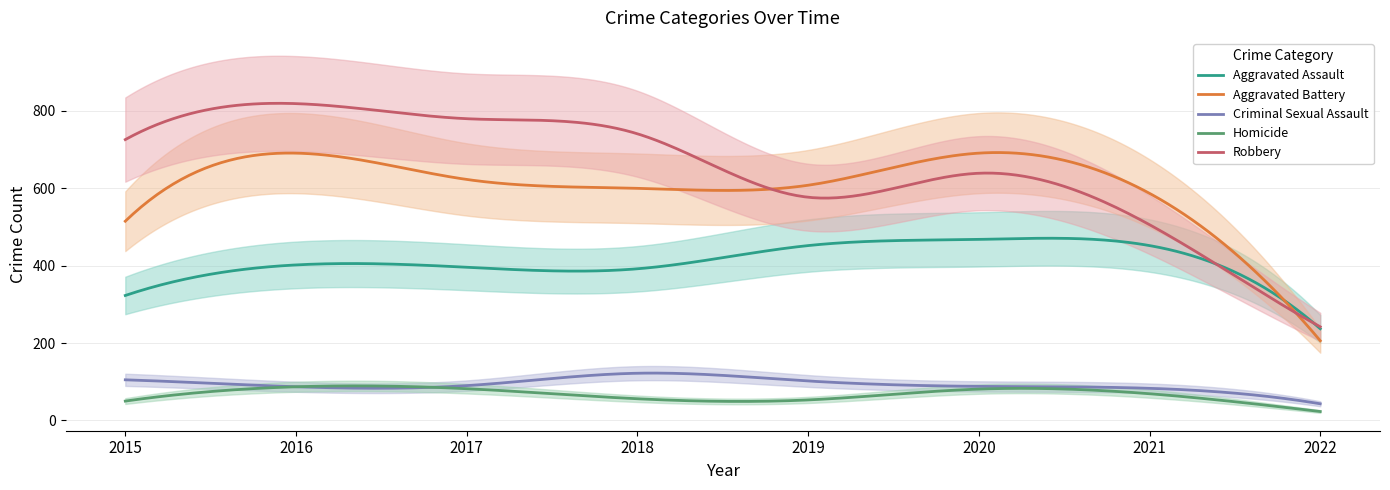

Is this an area chart (filled region under the line)?

No